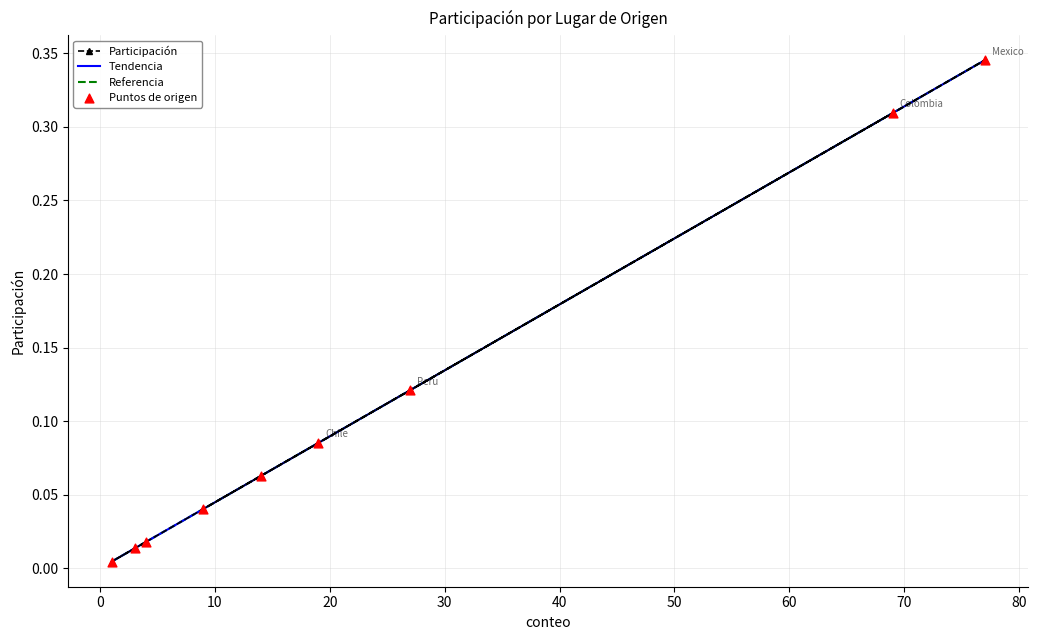

What is the total value across all series at 70?

0.9